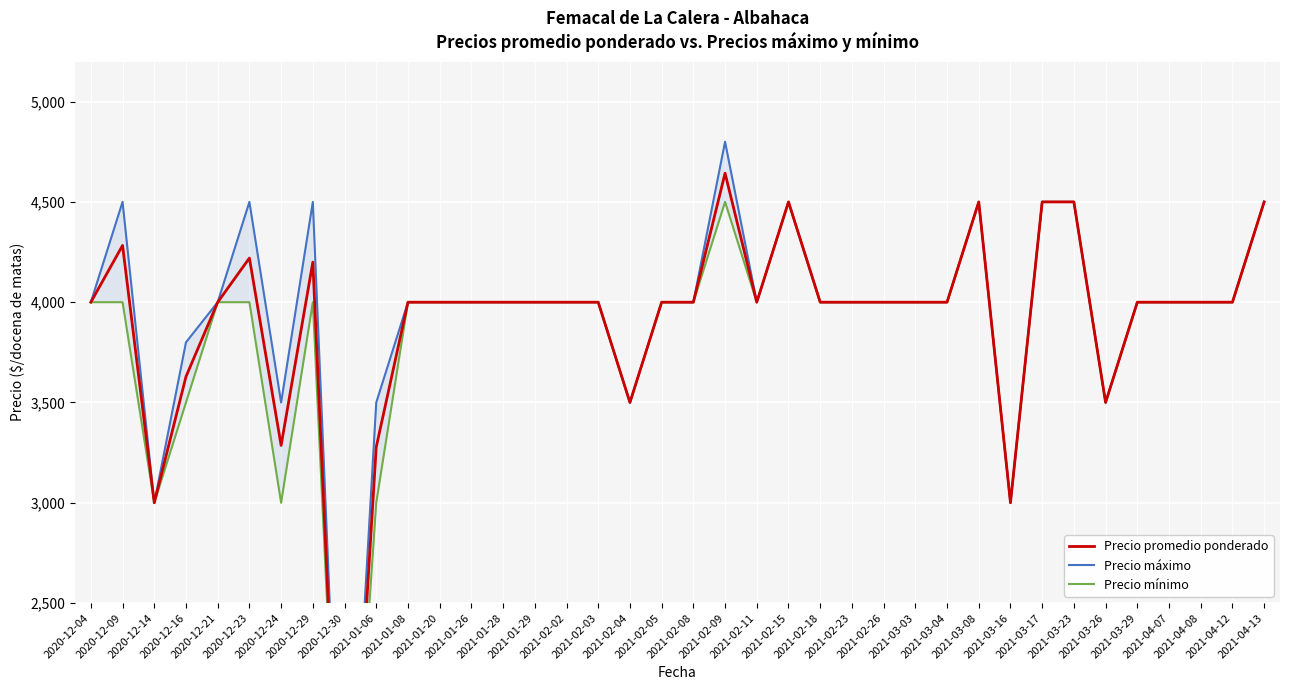

What is the value of the Precio máximo point at the 20th from the left?

4000